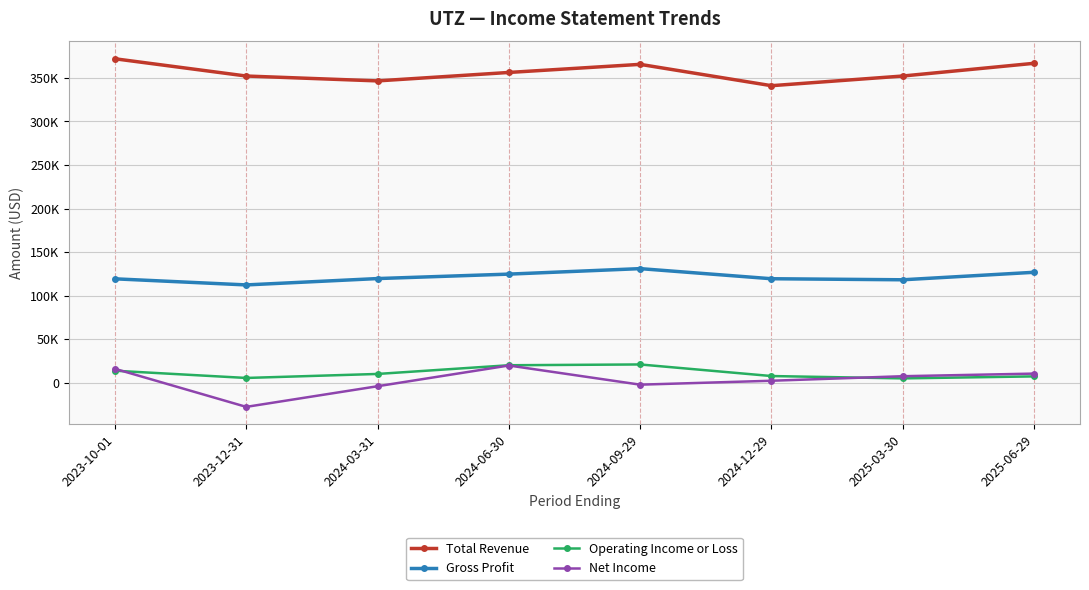

How many interior local peaks does the Gross Profit series have?

1